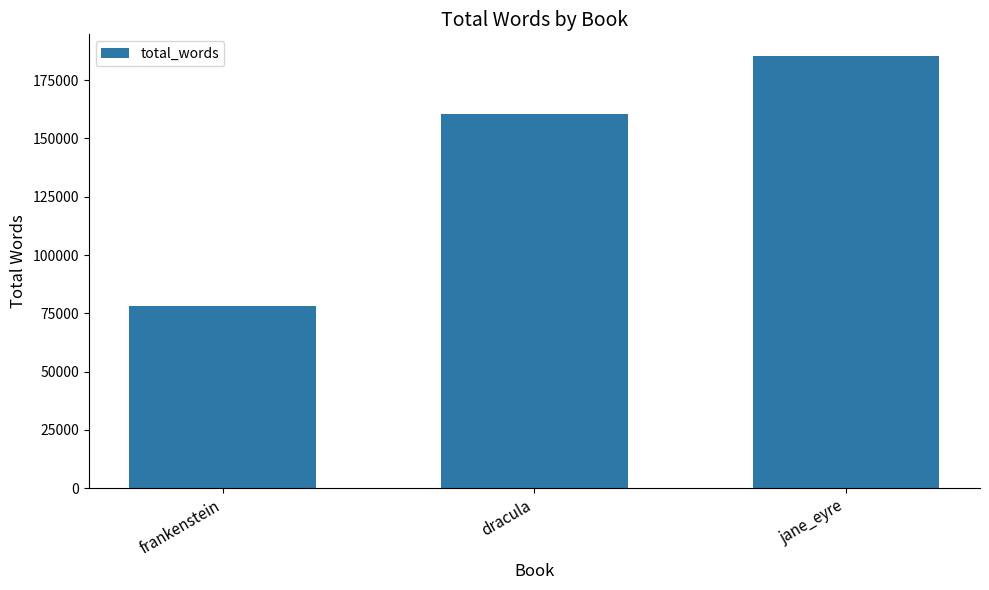

Is it true that the value at dracula is 160640?

True